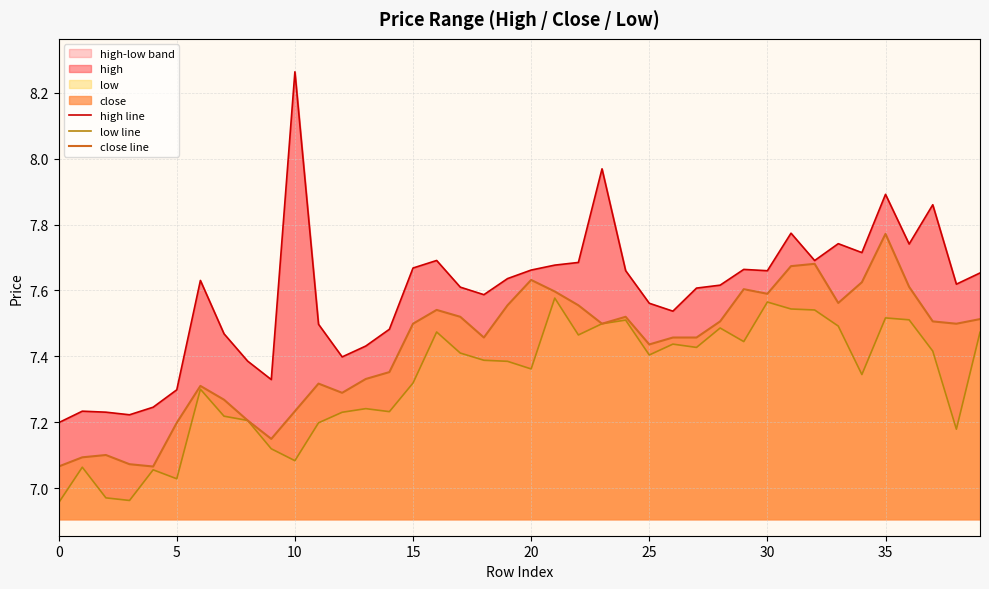

The value of close line at 30 is 10.4. True or false?

False